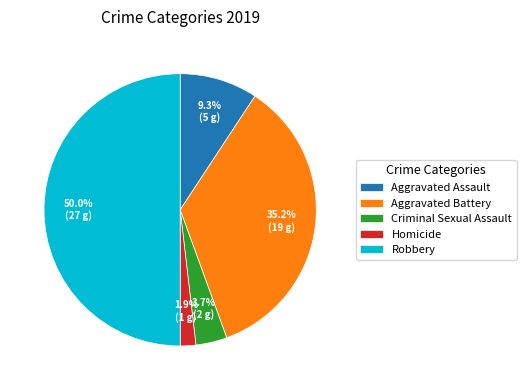

To the nearest percent, what portion does Aggravated Assault represent?

9%